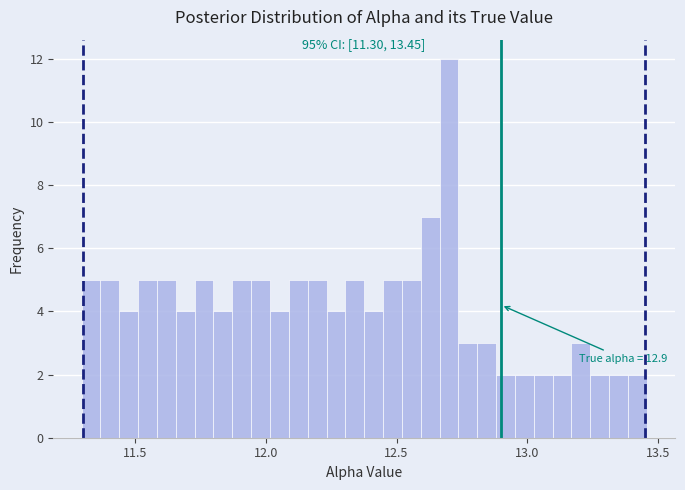

Around what value on the x-axis is the tallest bar? Give the approximate position of its centre, as read against the axis.

12.70